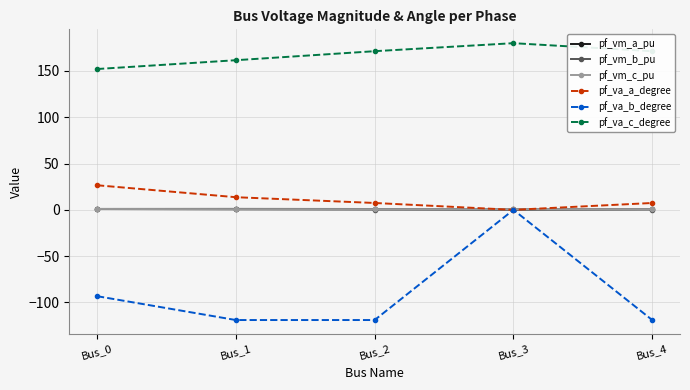

True or false: pf_va_a_degree has more than 2 interior local peaks.

False